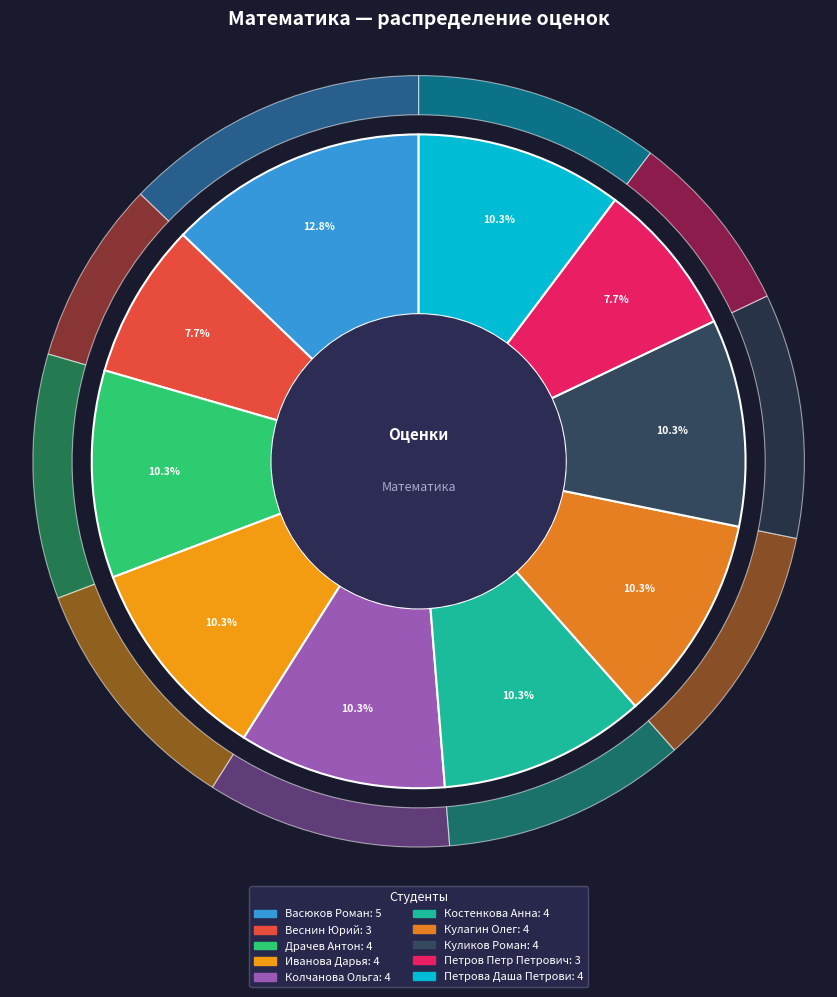

What is the smallest slice in the pie chart?

Веснин Юрий